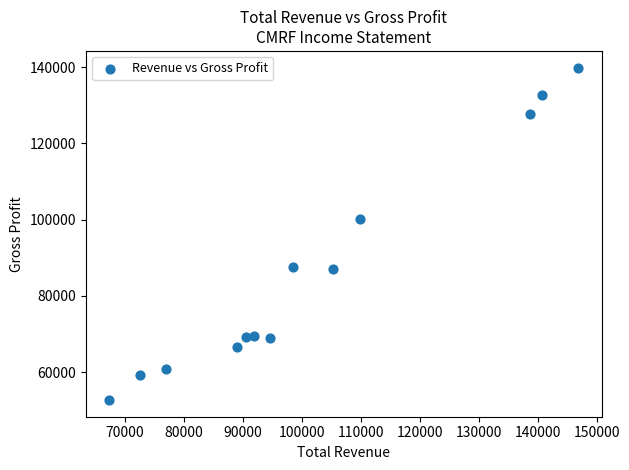

What Y value in the scatter plot is closest to 96300?

100100